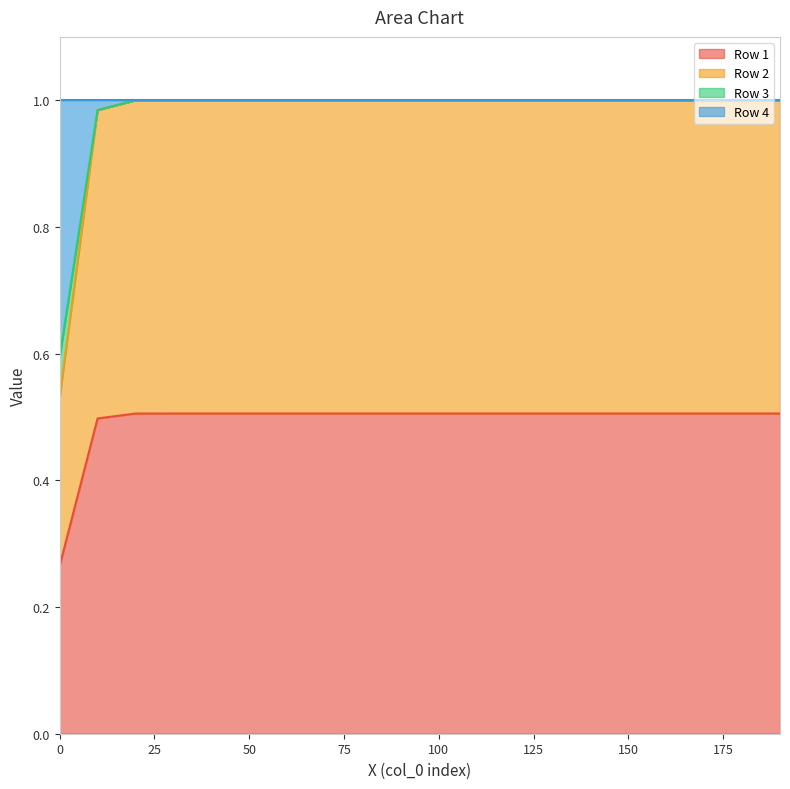

True or false: Row 1 has more than 2 points higher than both neighbors.

False